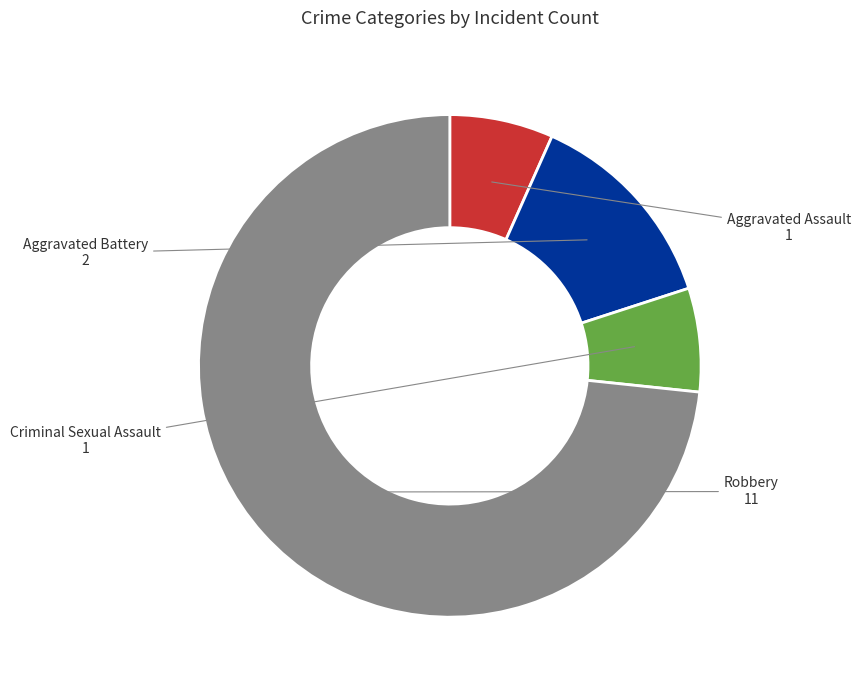

Which has a higher value, Robbery or Criminal Sexual Assault?

Robbery